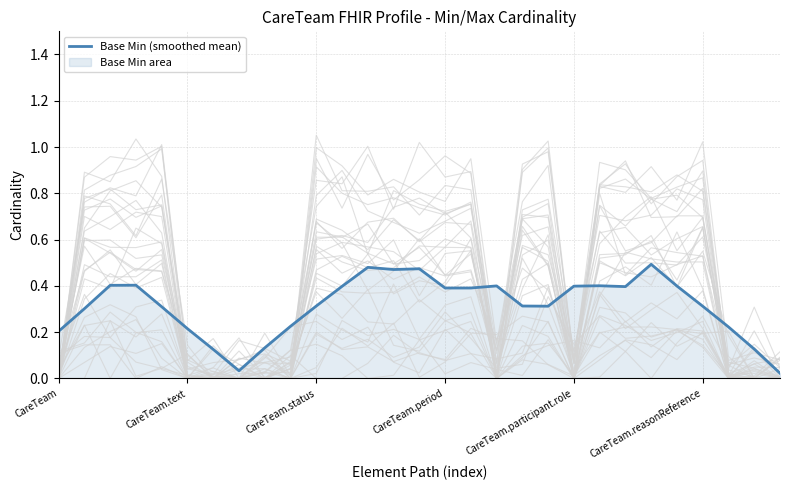

Is it true that Base Min (smoothed mean) equals 0.3 at CareTeam.text?

False